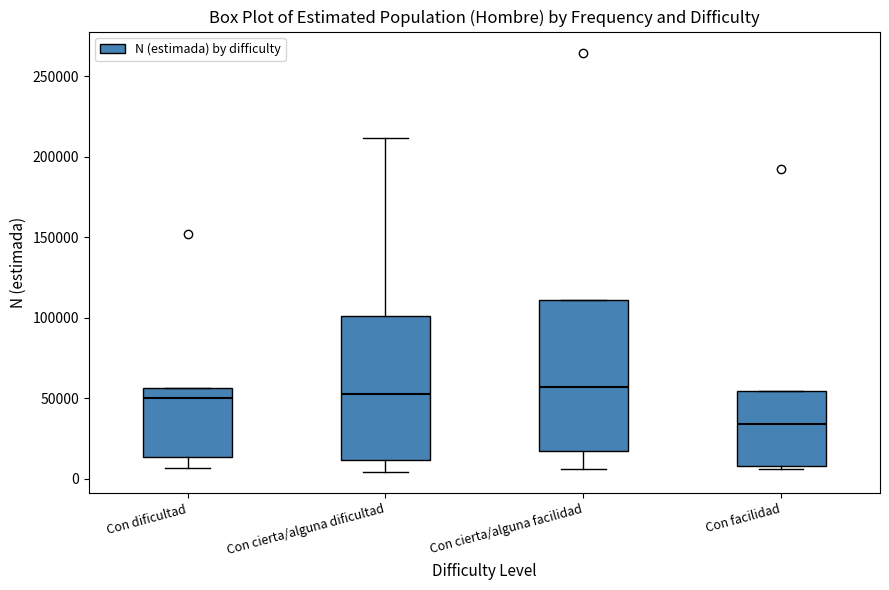

Where is the upper edge of the box for Con cierta/alguna facilidad on the y-axis? The values are not printed on the chart, so give them approximately, as read against the axis.

110000